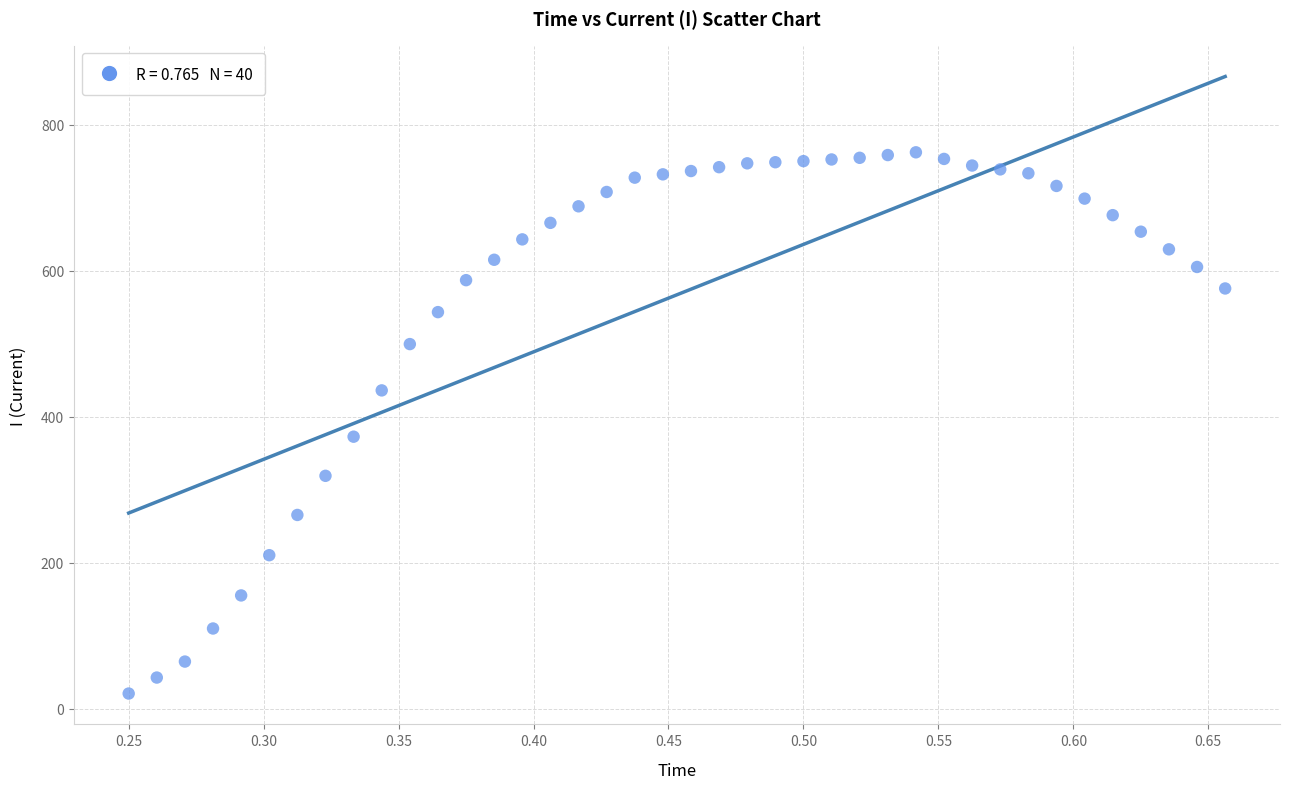

What Y value in the scatter plot is closest to 391?

372.8